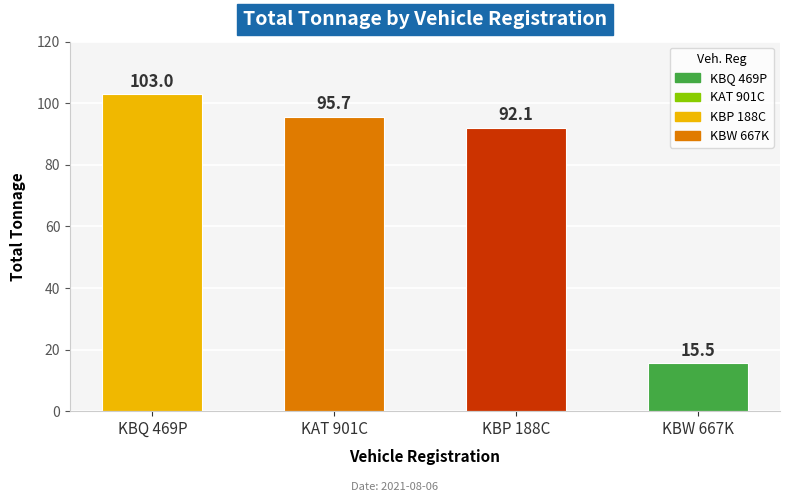

What is the greatest value displayed?

103.0